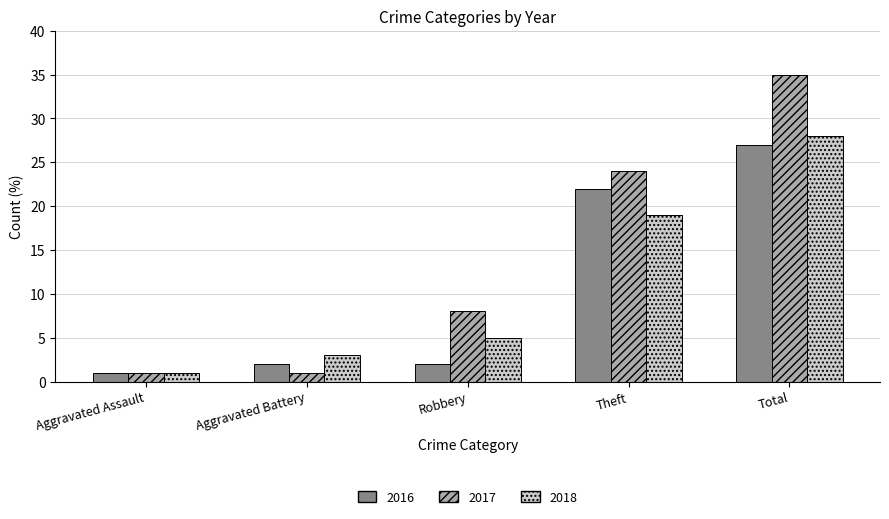

What position from the left is Total?

5